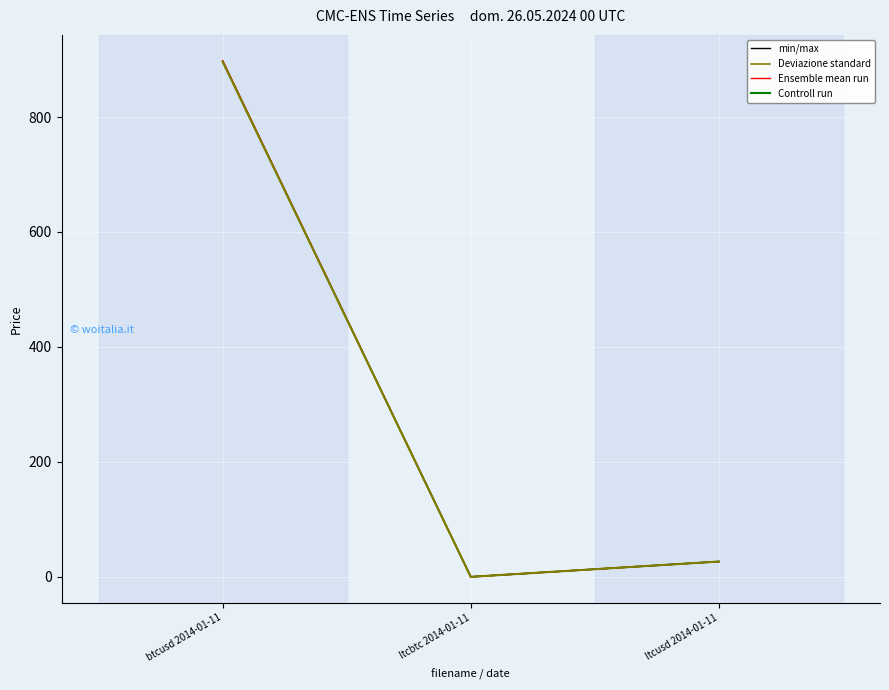

How many lines are shown in the chart?

4